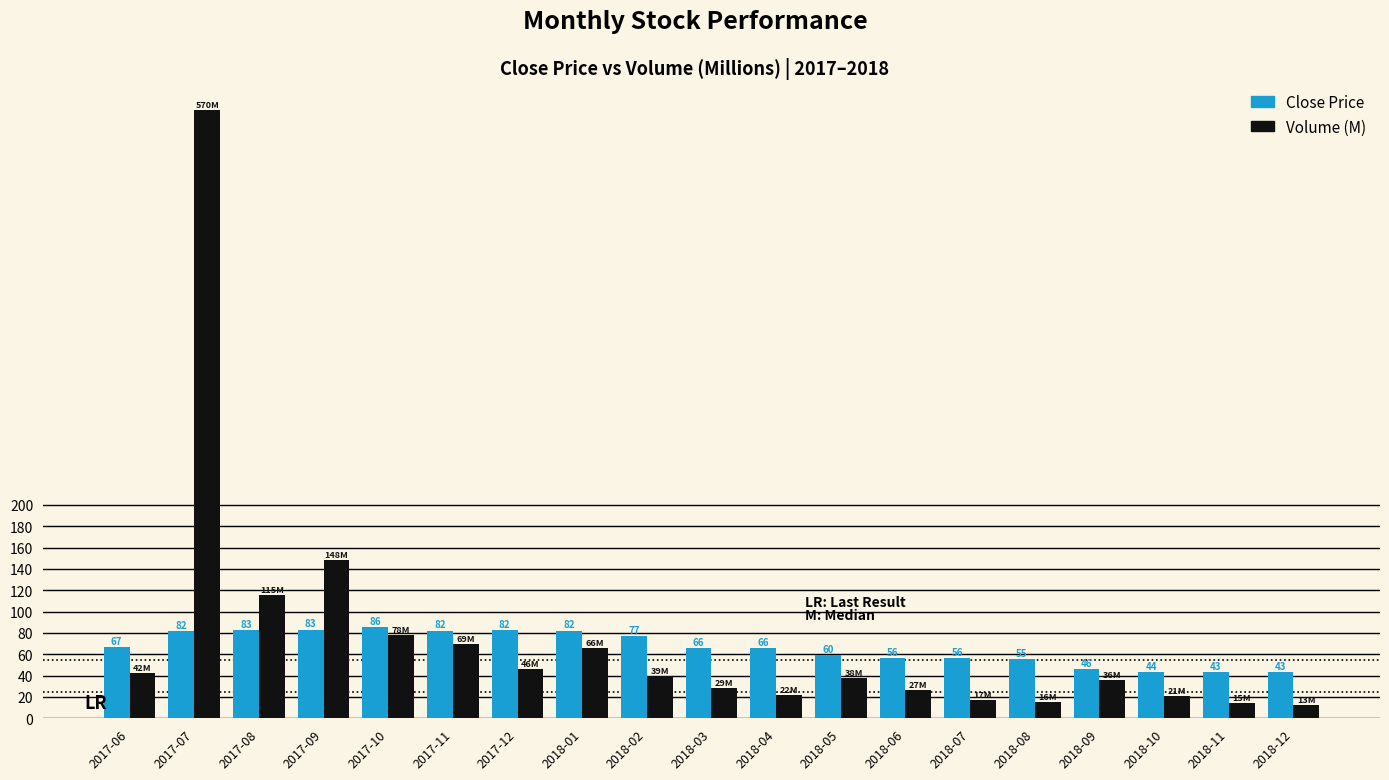

At 2018-12, list the series in order from largest to smallest.

Close Price, Volume (M)